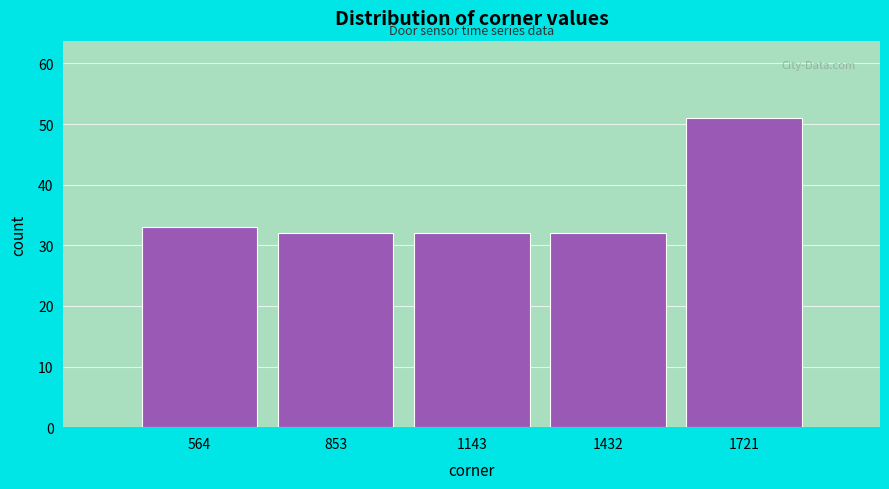

Reading left to right, transcribe this chart: for each bar, give the range it covers on the x-axis and its height. Neither the bar edges nor the heights are printed on the chart, so give them approximately, as read against the axes.

400 to 700: 33
700 to 1000: 32
1000 to 1300: 32
1300 to 1600: 32
1600 to 1850: 51